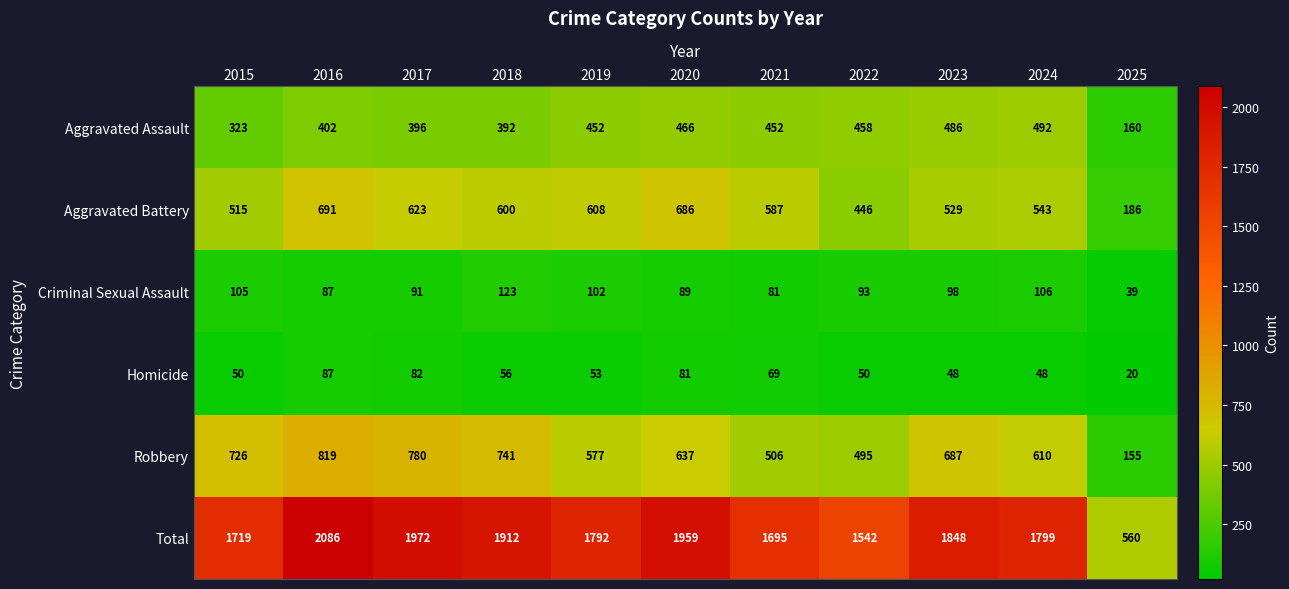

Rank the series by their maximum value, from highest to lowest.

Total, Robbery, Aggravated Battery, Aggravated Assault, Criminal Sexual Assault, Homicide